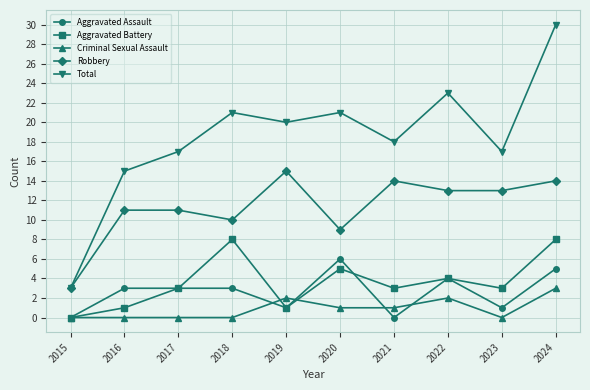

Reading left to right, extract all data points from this chart.

Aggravated Assault: 2015=0	2016=3	2017=3	2018=3	2019=1	2020=6	2021=0	2022=4	2023=1	2024=5
Aggravated Battery: 2015=0	2016=1	2017=3	2018=8	2019=1	2020=5	2021=3	2022=4	2023=3	2024=8
Criminal Sexual Assault: 2015=0	2016=0	2017=0	2018=0	2019=2	2020=1	2021=1	2022=2	2023=0	2024=3
Robbery: 2015=3	2016=11	2017=11	2018=10	2019=15	2020=9	2021=14	2022=13	2023=13	2024=14
Total: 2015=3	2016=15	2017=17	2018=21	2019=20	2020=21	2021=18	2022=23	2023=17	2024=30